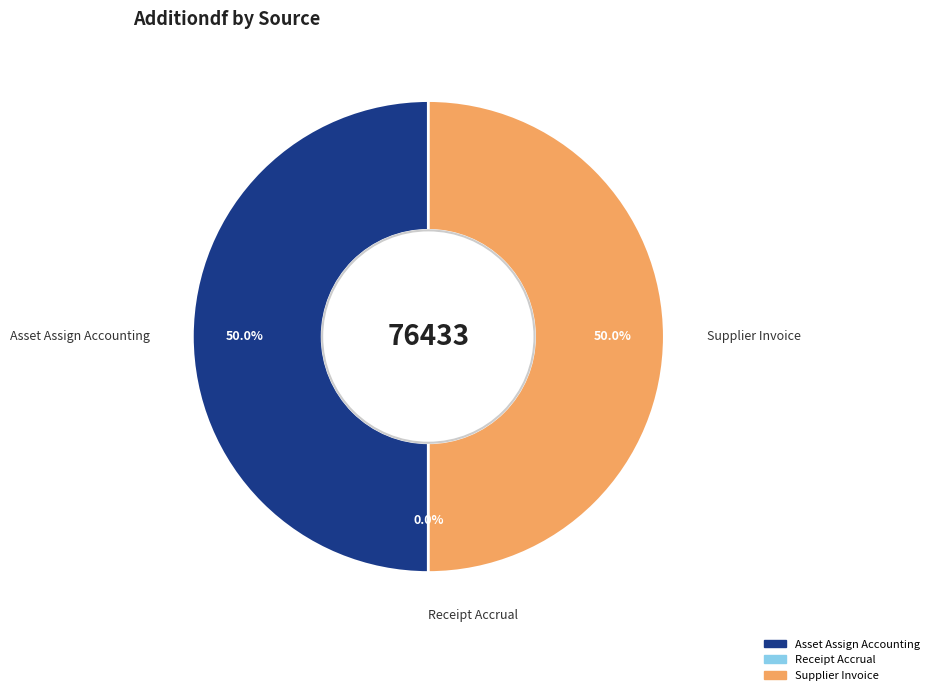

Is Supplier Invoice the majority of the pie?

No